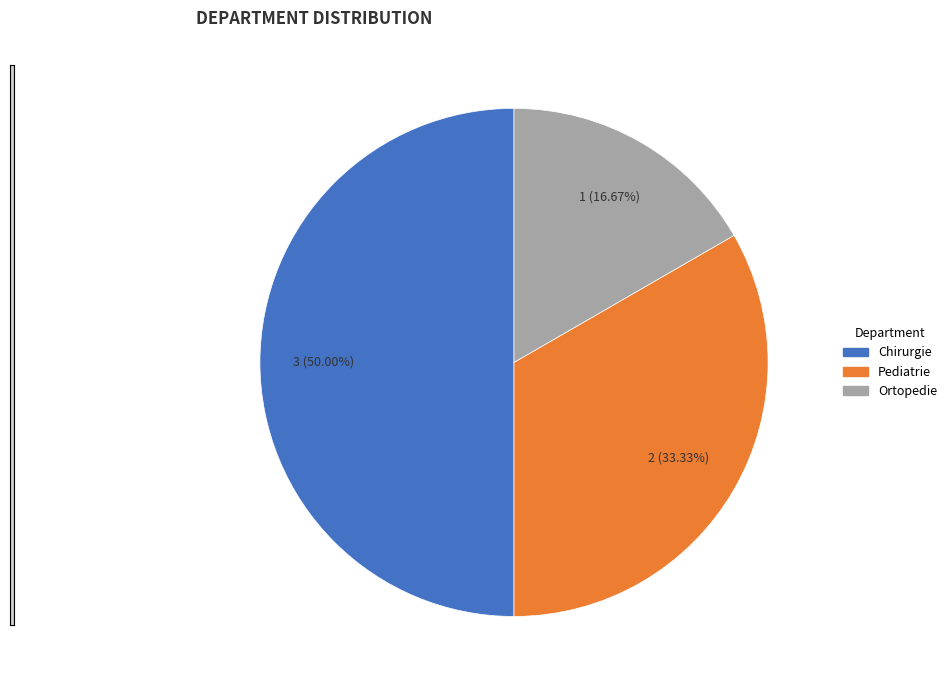

Which slice is the largest?

Chirurgie